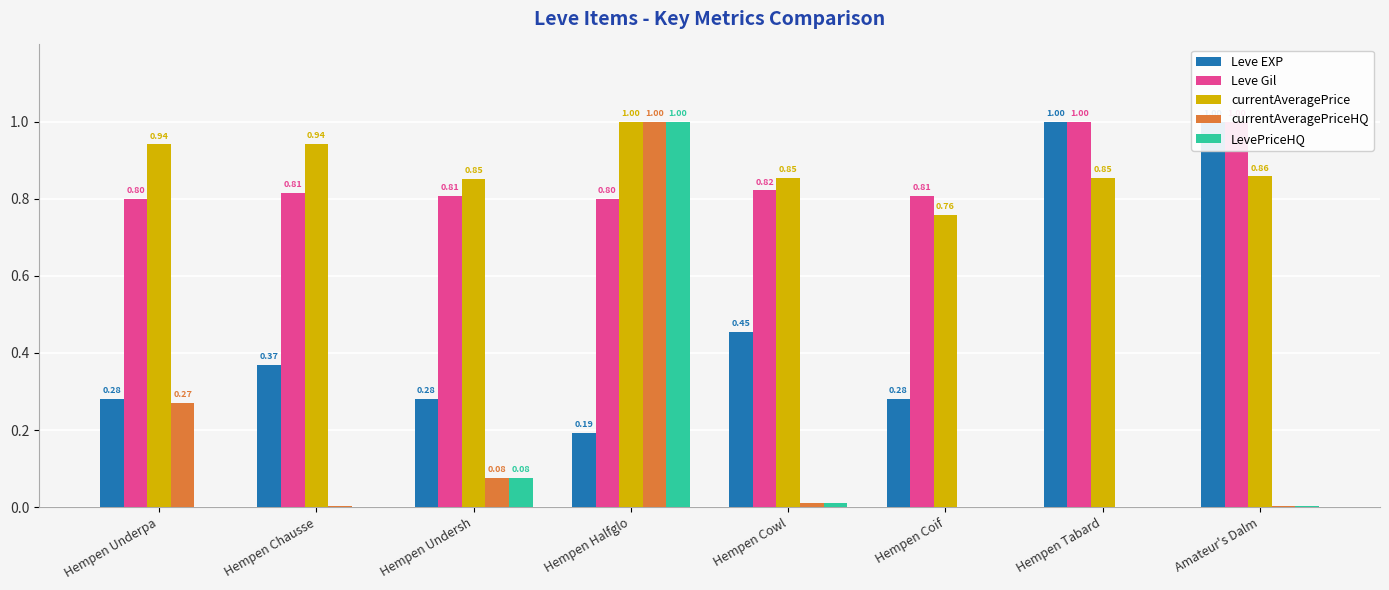

What are all the series names shown in the legend?

Leve EXP, Leve Gil, currentAveragePrice, currentAveragePriceHQ, LevePriceHQ